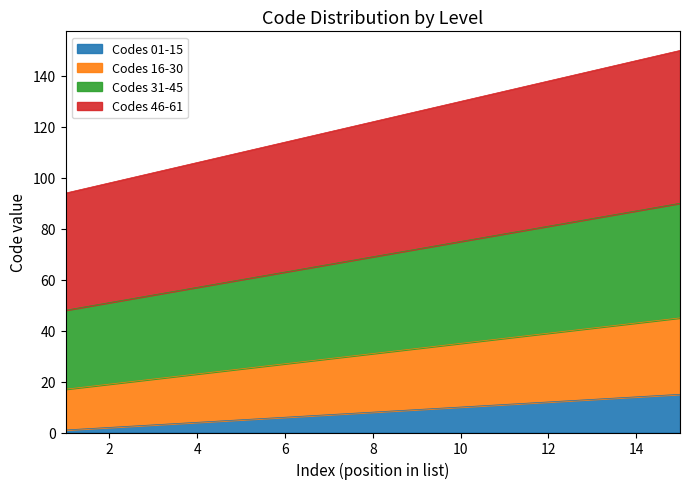

Which series has the widest spread of values?

Codes 46-61